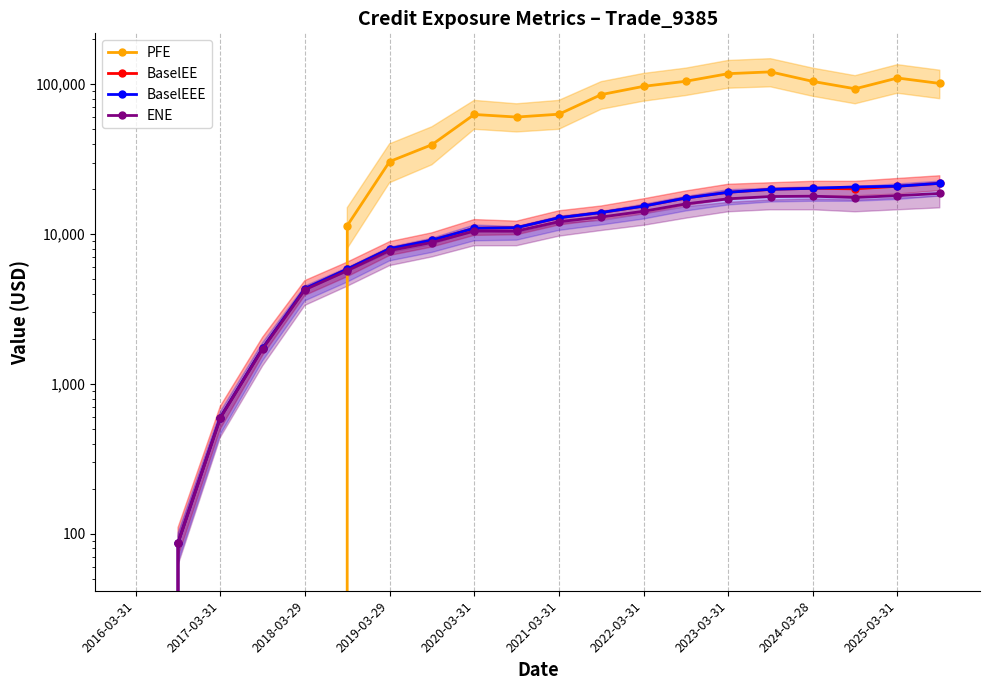

The value of ENE at 2019-03-29 is 536.7. True or false?

False